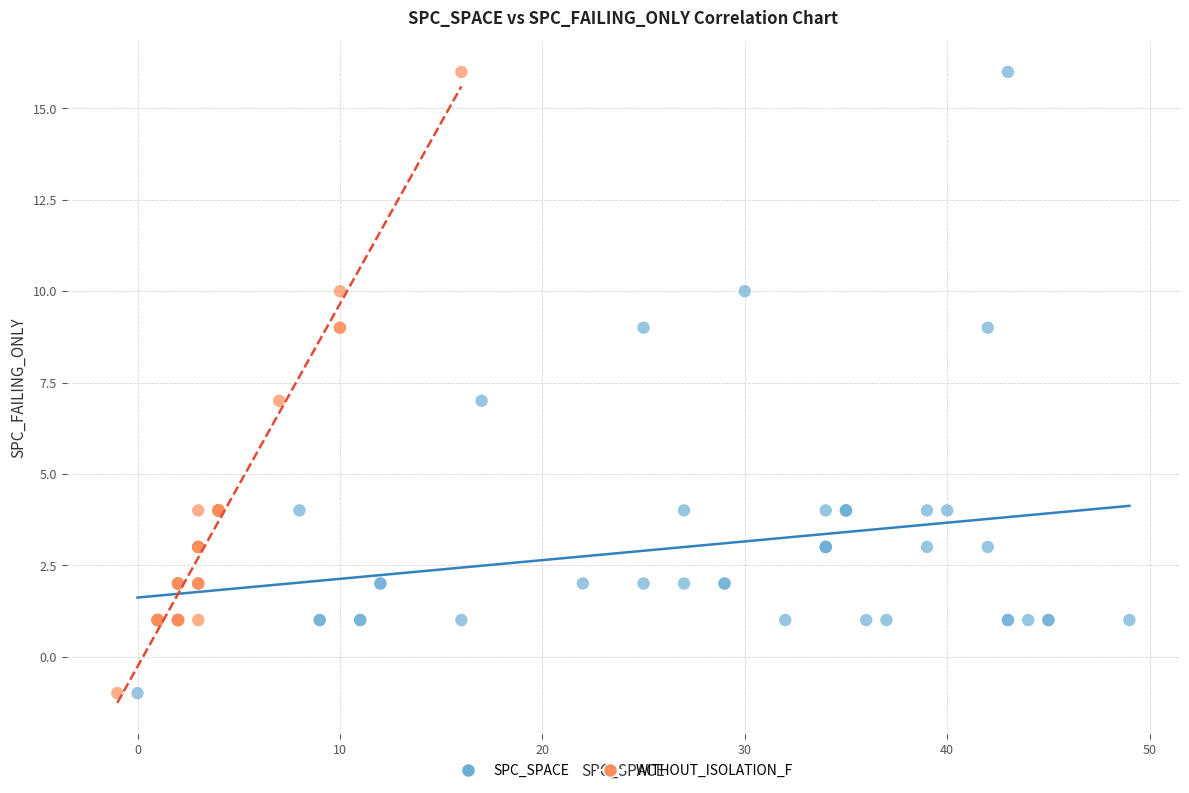

What are all the series names shown in the legend?

SPC_SPACE, WITHOUT_ISOLATION_F